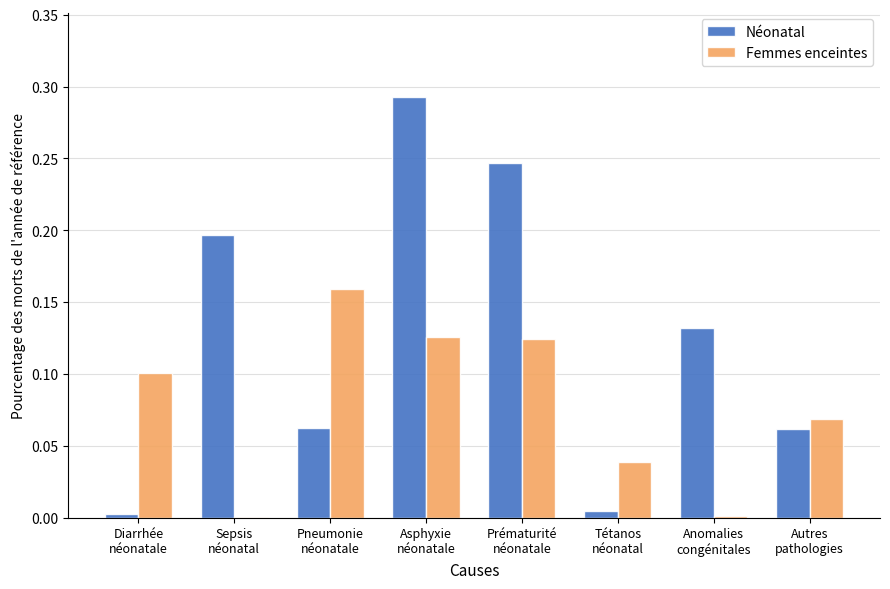

At which label does Femmes enceintes reach its peak?

Pneumonie
néonatale